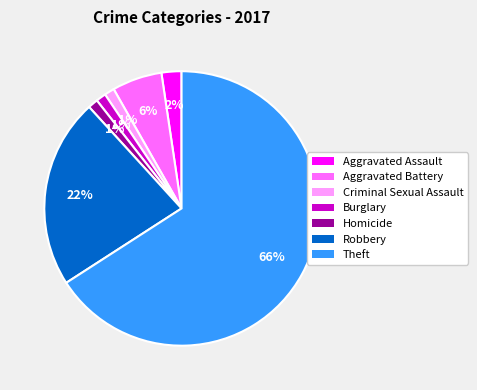

True or false: Theft accounts for 66% of the total.

True